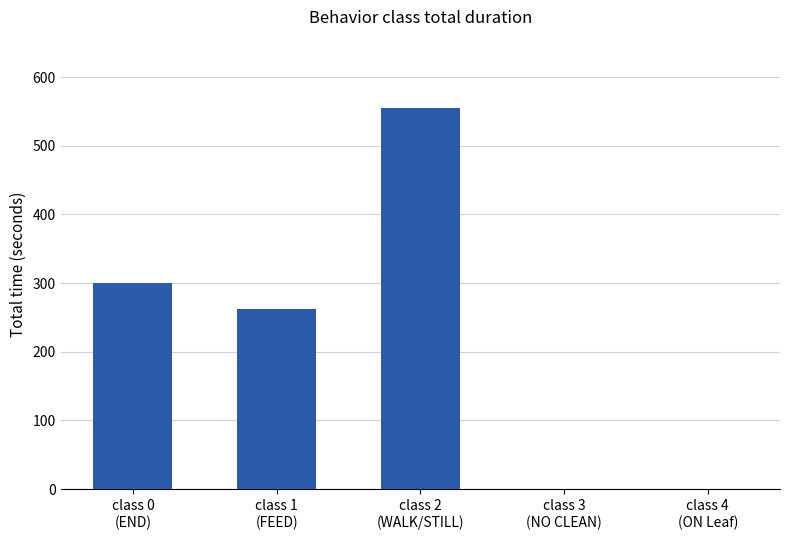

At which category does the chart reach its peak across all series?

class 2
(WALK/STILL)